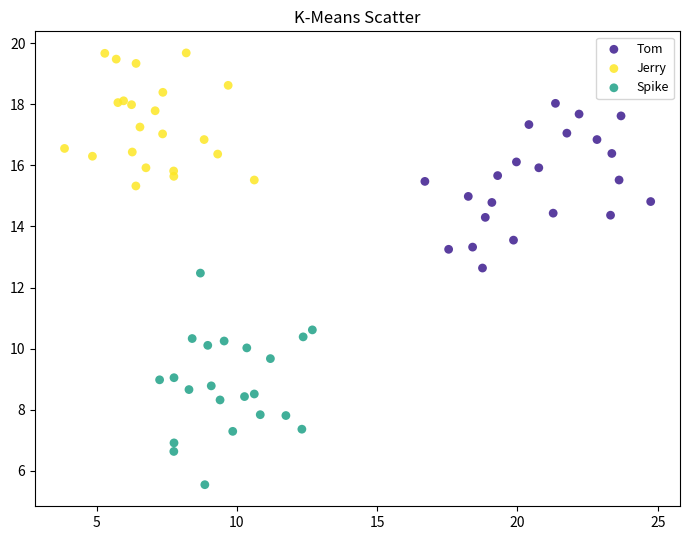

Which series contains the lowest Y value?

Spike